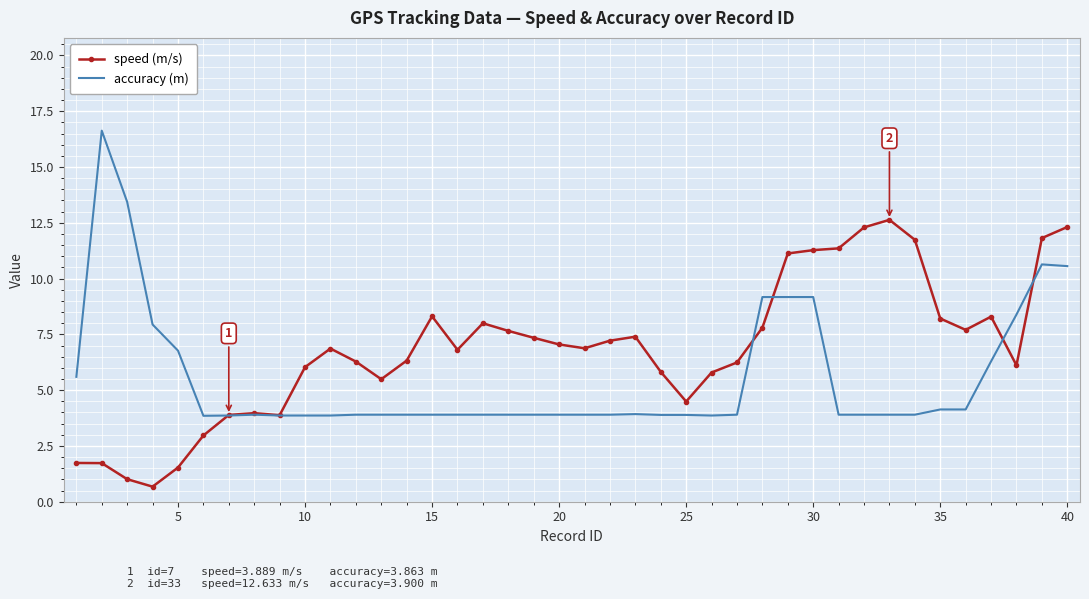

Which series has the largest total across all categories?

speed (m/s)